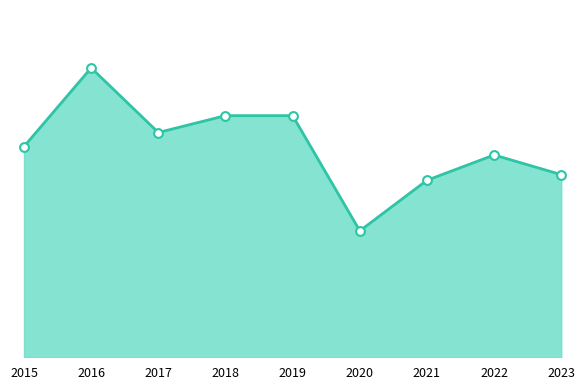

What is the change in value from 2015 to 2020?

-30